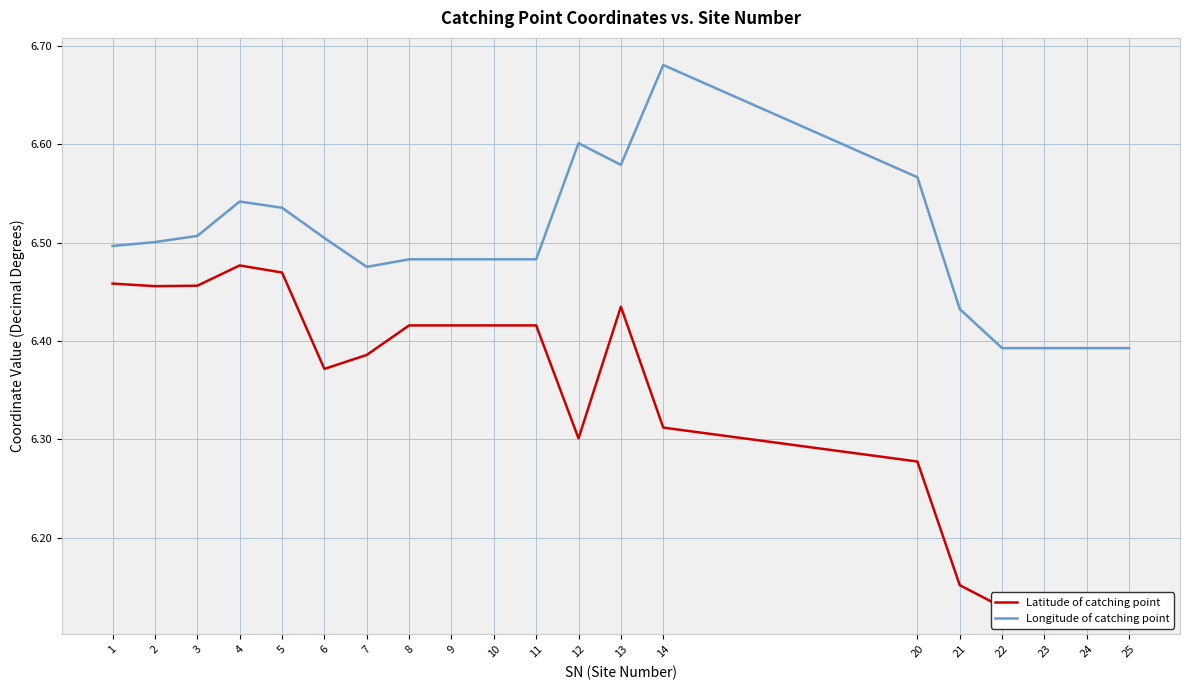

What is the value of the Latitude of catching point point at the 8th from the left?

6.4